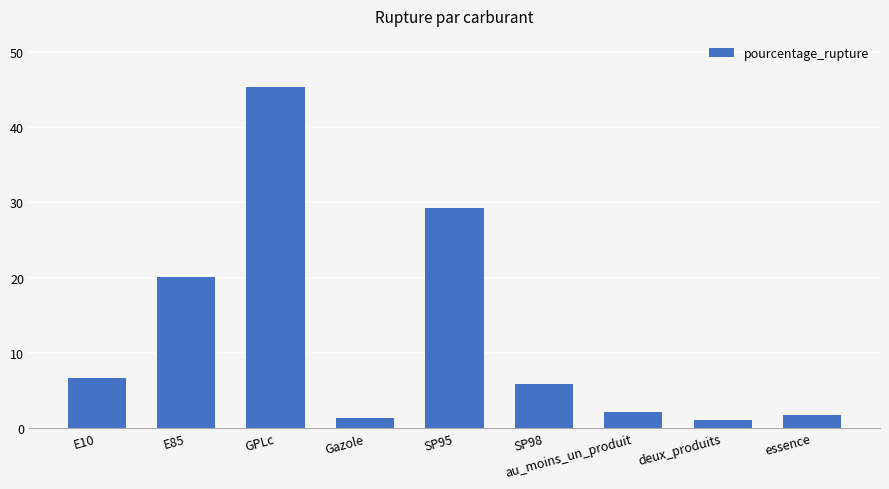

The chart shows a value of 1.0 at deux_produits. True or false?

True